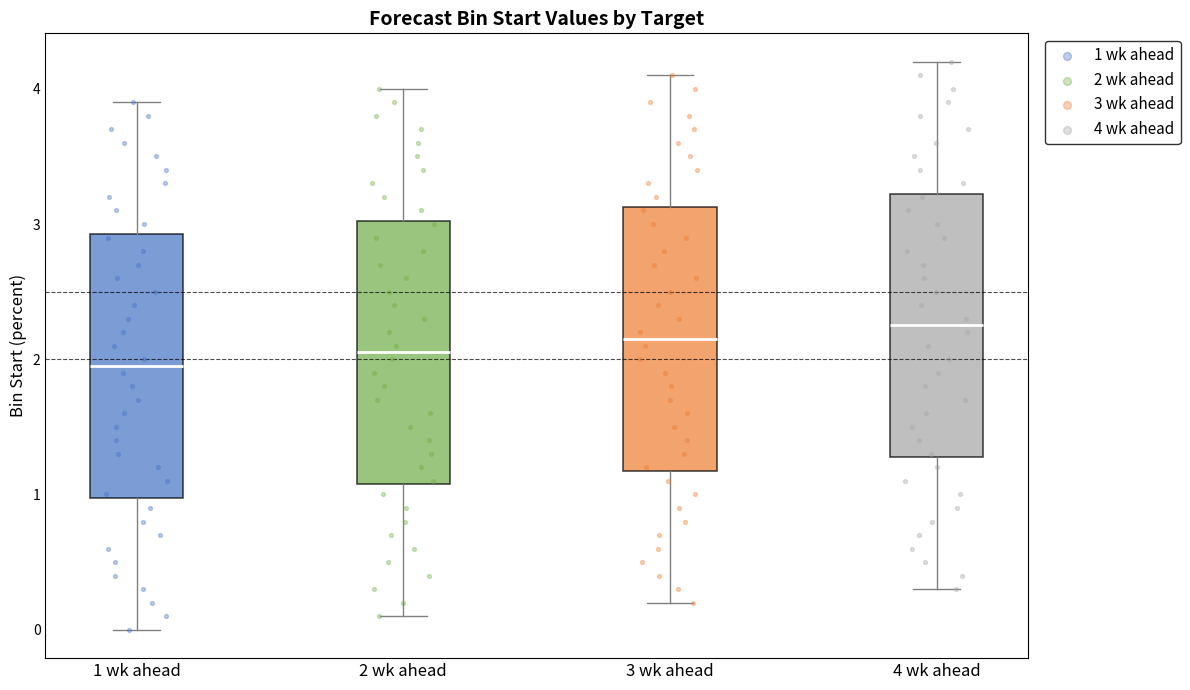

Reading left to right, read every box against the y-axis: the position of its median line, the range the box covers, and the ends of its whiskers. The values are not printed on the chart, so give them approximately, as read against the axis.

1 wk ahead: median 2.0, box 1.0 to 2.9, whiskers 0.0 to 3.9
2 wk ahead: median 2.1, box 1.1 to 3.0, whiskers 0.1 to 4.0
3 wk ahead: median 2.2, box 1.2 to 3.1, whiskers 0.2 to 4.1
4 wk ahead: median 2.3, box 1.3 to 3.2, whiskers 0.3 to 4.2